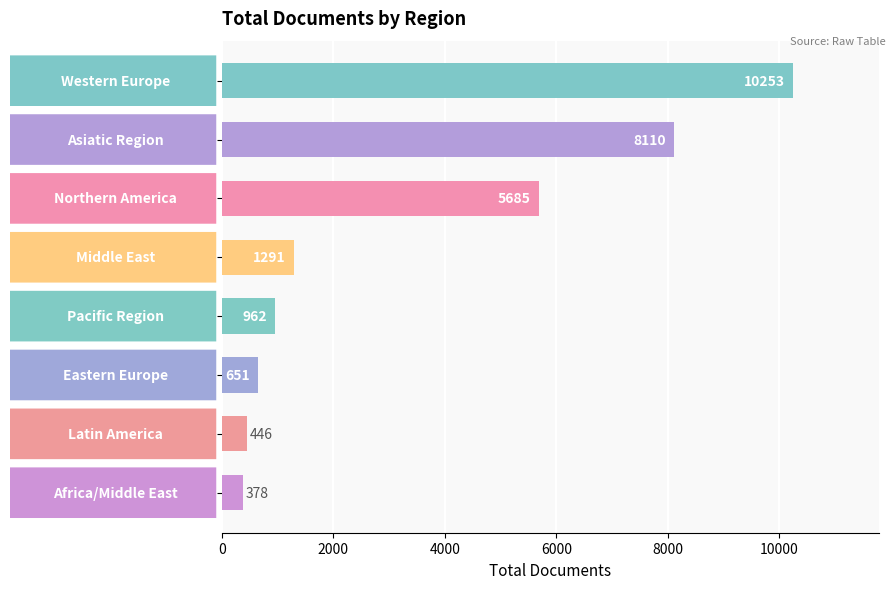

How many distinct data groups are displayed?

1